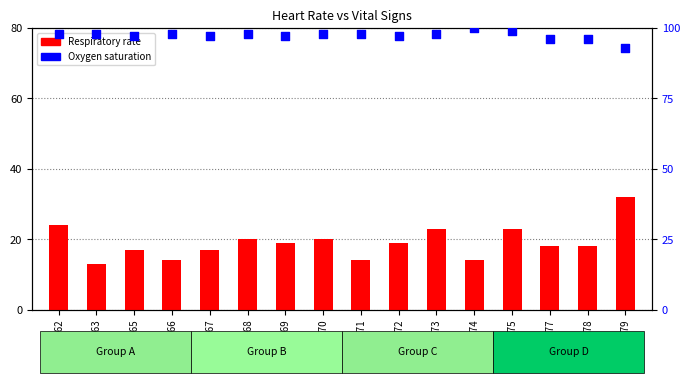

What is the total value across all series at HR=73?

121